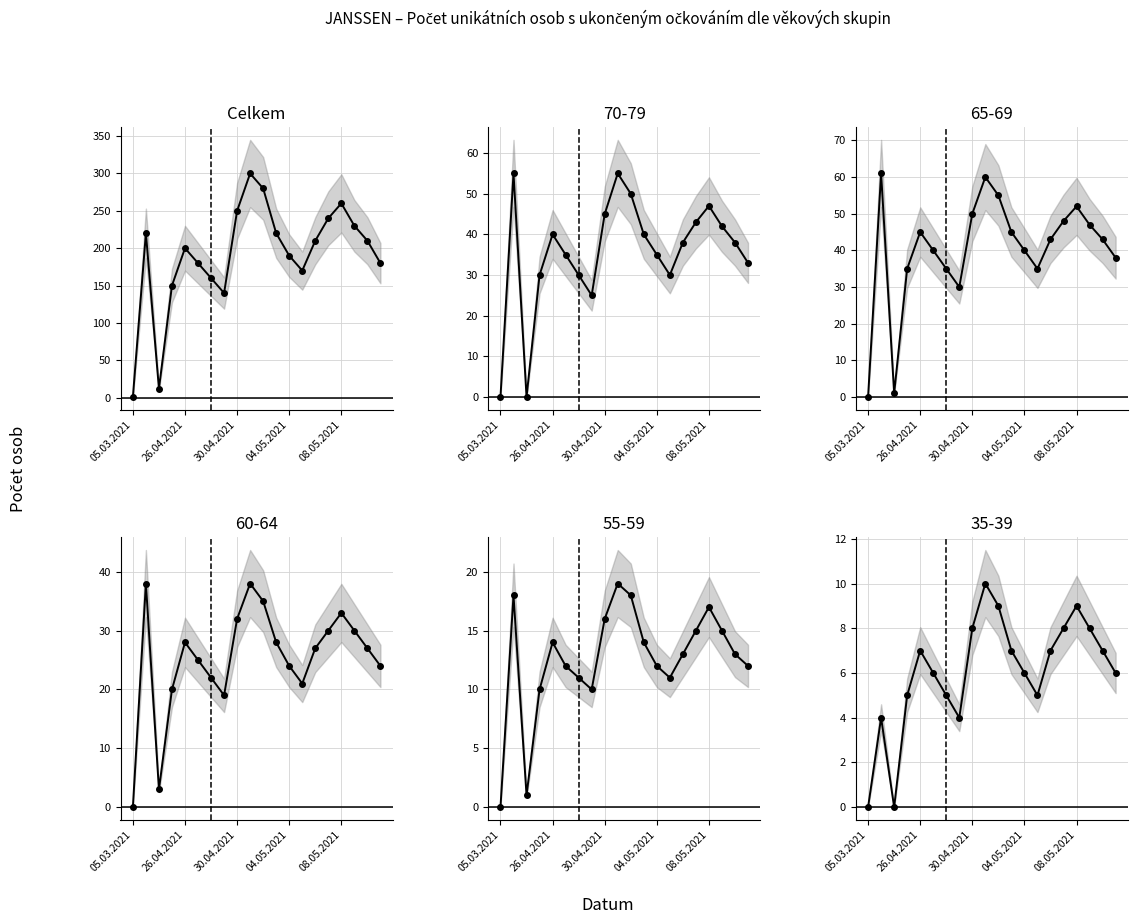

At which category does the chart reach its peak across all series?

9